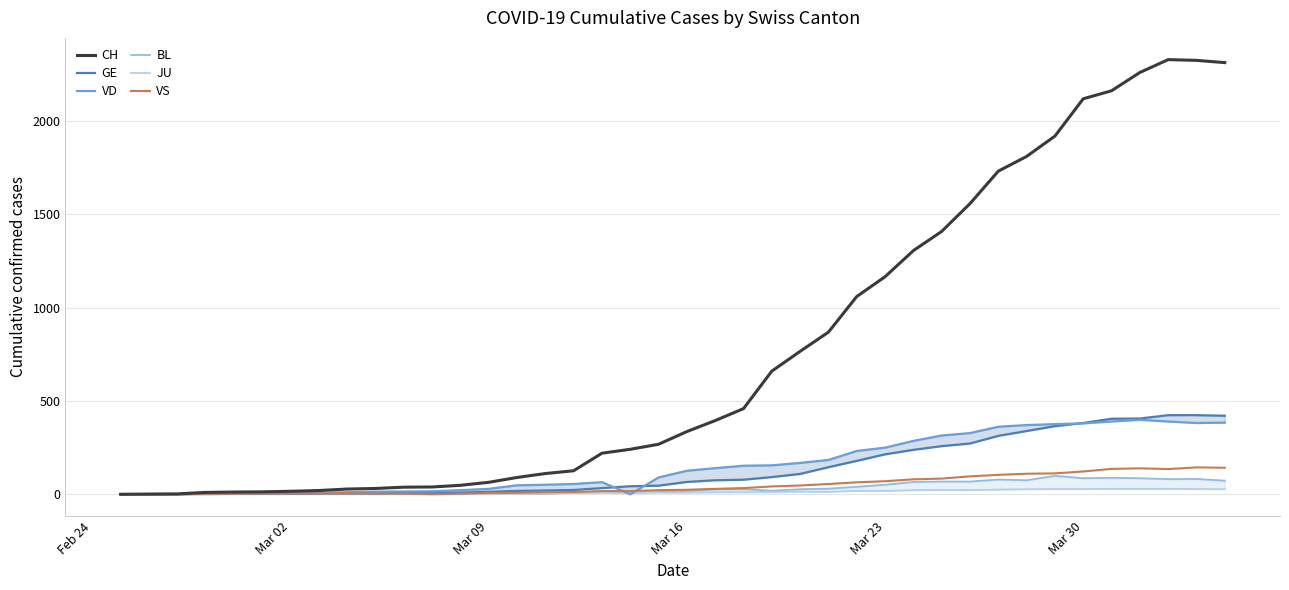

Reading left to right, what are all the values shown in this chart?

CH: 0	1	2	10	12	13	16	20	28	31	38	39	48	64	90	111	126	220	241	268	336	395	459	660	766	869	1060	1166	1306	1409	1558	1732	1811	1920	2120	2163	2261	2330	2326	2314
GE: 0	1	1	2	3	3	3	4	4	5	7	7	9	13	18	20	23	33	43	46	66	75	78	92	109	145	179	214	238	258	272	313	339	365	382	405	406	424	424	421
VD: 0	0	0	4	4	4	6	8	11	14	15	16	22	29	48	51	55	65	0	90	126	140	153	155	168	184	232	250	286	315	328	362	371	376	380	390	399	390	382	384
BL: 0	0	0	0	1	1	1	1	1	1	4	4	4	4	5	3	9	12	8	12	17	26	27	19	27	30	40	51	66	68	68	79	75	99	86	88	86	81	82	73
JU: 0	0	0	0	1	1	1	1	1	2	5	5	5	5	5	6	6	8	8	9	9	11	11	12	14	13	18	18	22	23	22	25	27	28	28	29	29	29	28	27
VS: 0	0	0	3	3	4	4	5	6	3	3	0	3	7	8	11	12	17	17	22	24	29	33	42	47	55	64	70	80	84	96	104	110	112	122	136	139	135	144	142